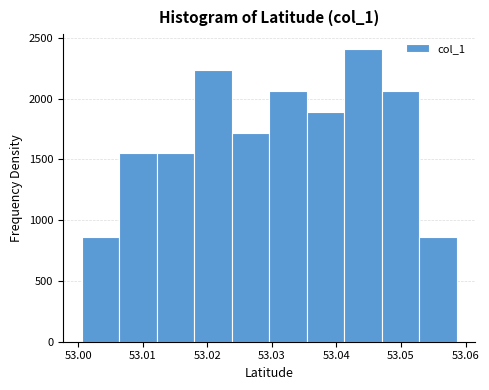

Reading left to right, list every bar in this chart as the range it spans on the x-axis followed by its height. Neither the bar edges nor the heights are printed on the chart, so give them approximately, as read against the axes.

53.001 to 53.006: 850
53.006 to 53.012: 1550
53.012 to 53.018: 1550
53.018 to 53.024: 2250
53.024 to 53.030: 1700
53.030 to 53.035: 2050
53.035 to 53.041: 1900
53.041 to 53.047: 2400
53.047 to 53.053: 2050
53.053 to 53.059: 850